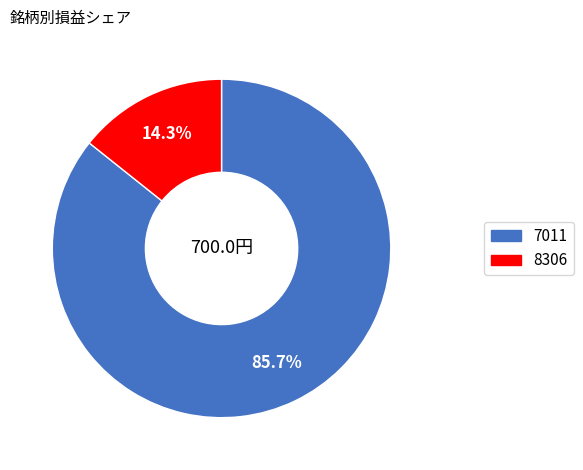

What is the total percentage of 8306 and 7011?

100.0%